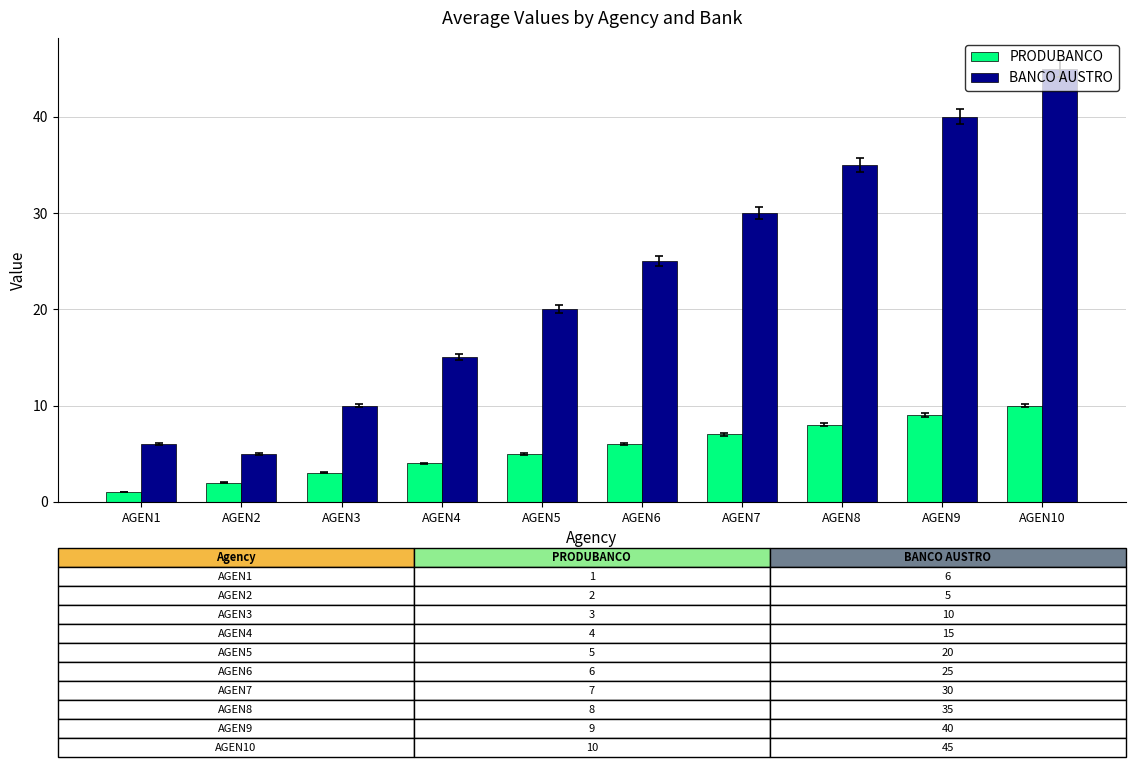

Is the value of BANCO AUSTRO at AGEN5 greater than the value of PRODUBANCO at AGEN8?

Yes